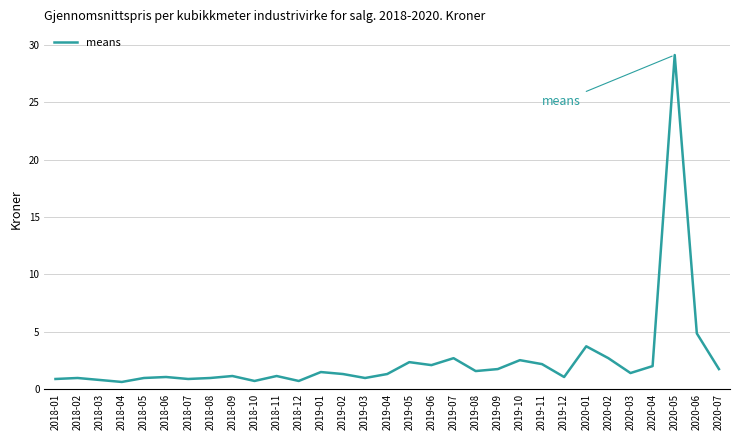

The chart shows a value of 2.2 at 2020-06. True or false?

False